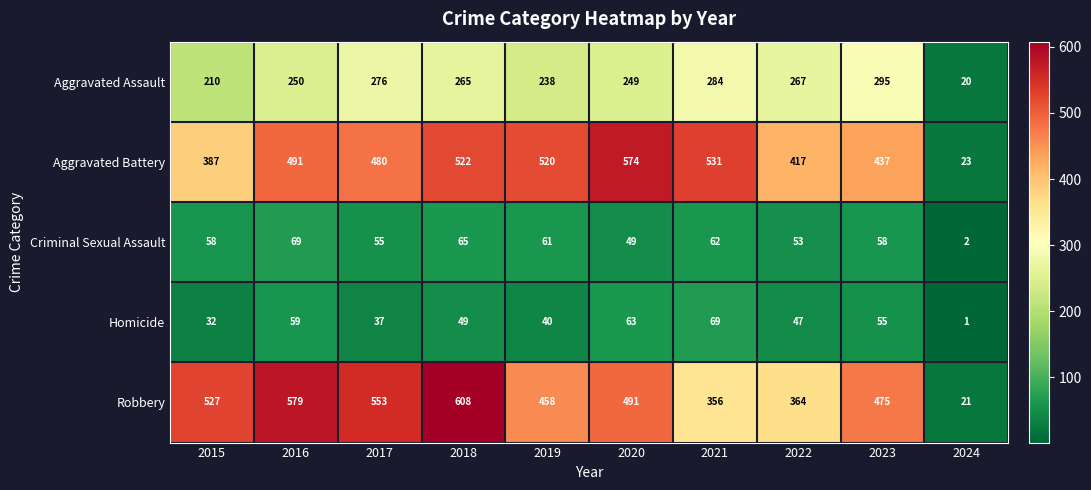

At 2021, list the series in order from smallest to largest.

Criminal Sexual Assault, Homicide, Aggravated Assault, Robbery, Aggravated Battery